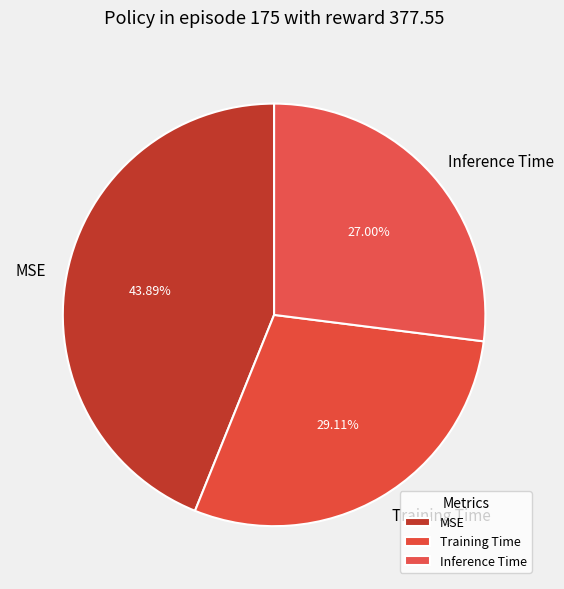

To the nearest percent, what is the average slice percentage?

33%